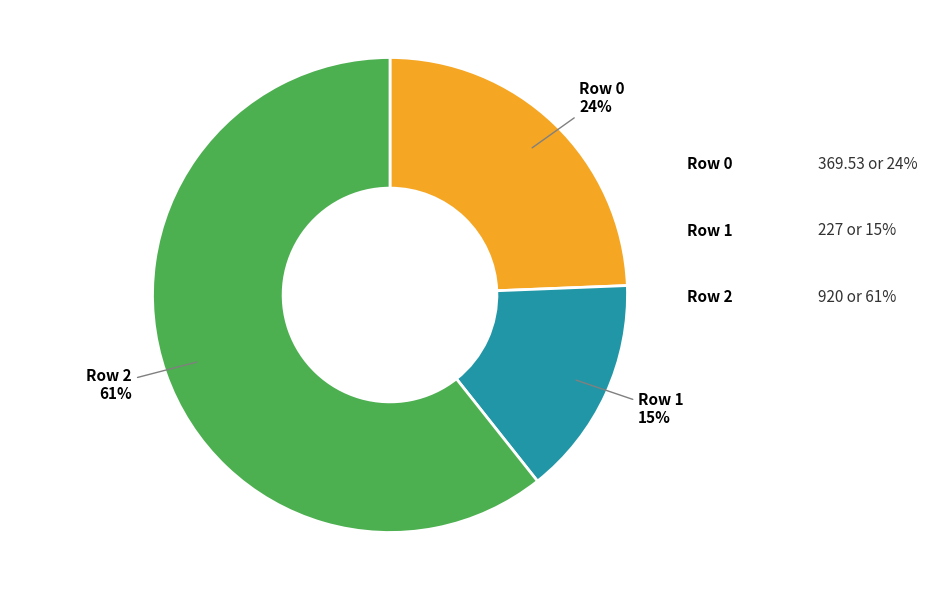

Which category has the biggest portion of the pie?

Row 2